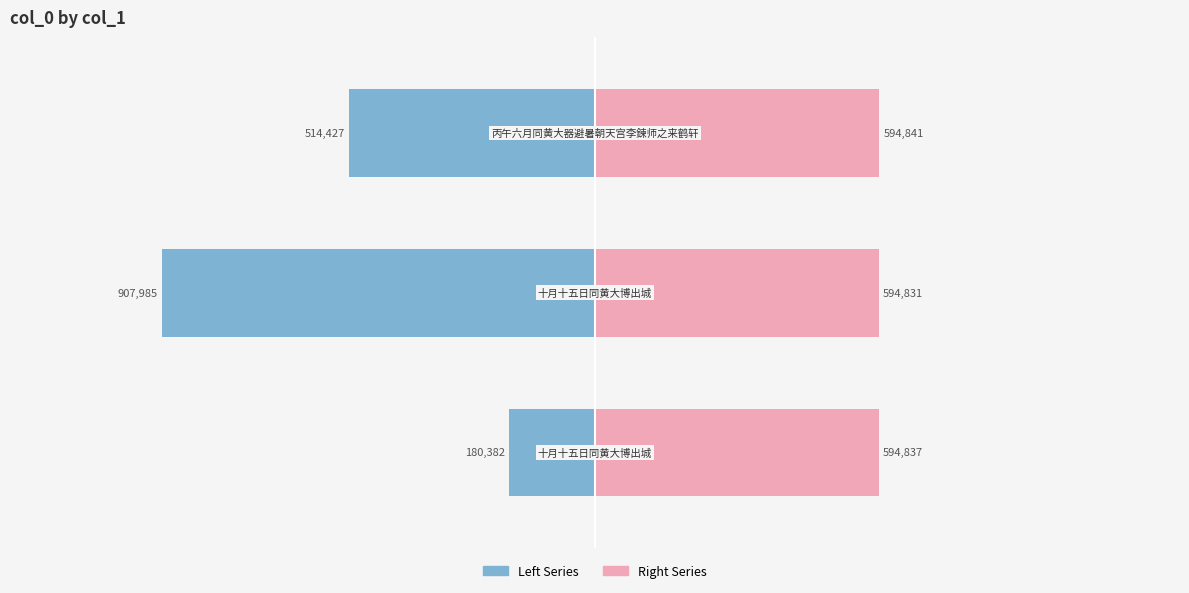

What is the difference between the maximum and minimum values in the Right Series series?

10